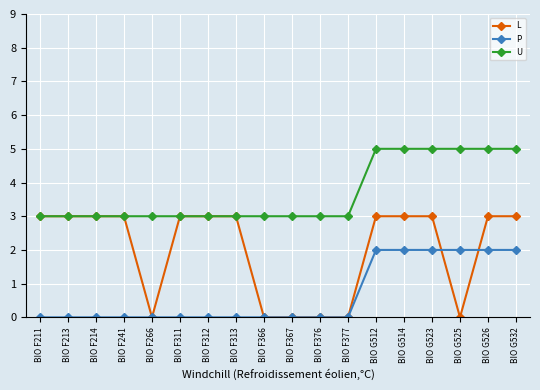

The L series shows 3 at BIO F313. True or false?

True